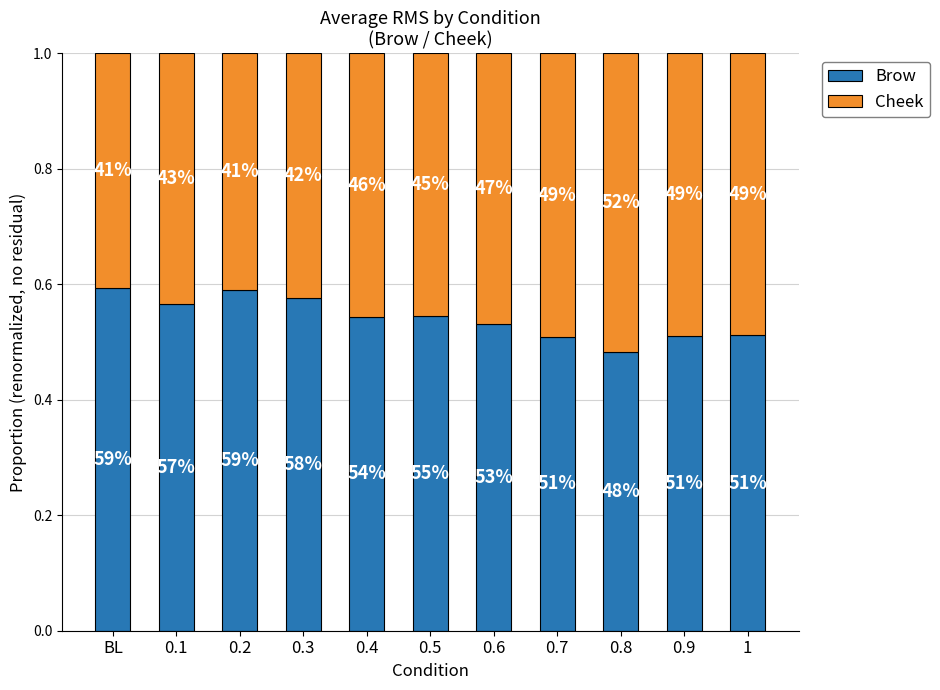

What position from the right is BL?

11